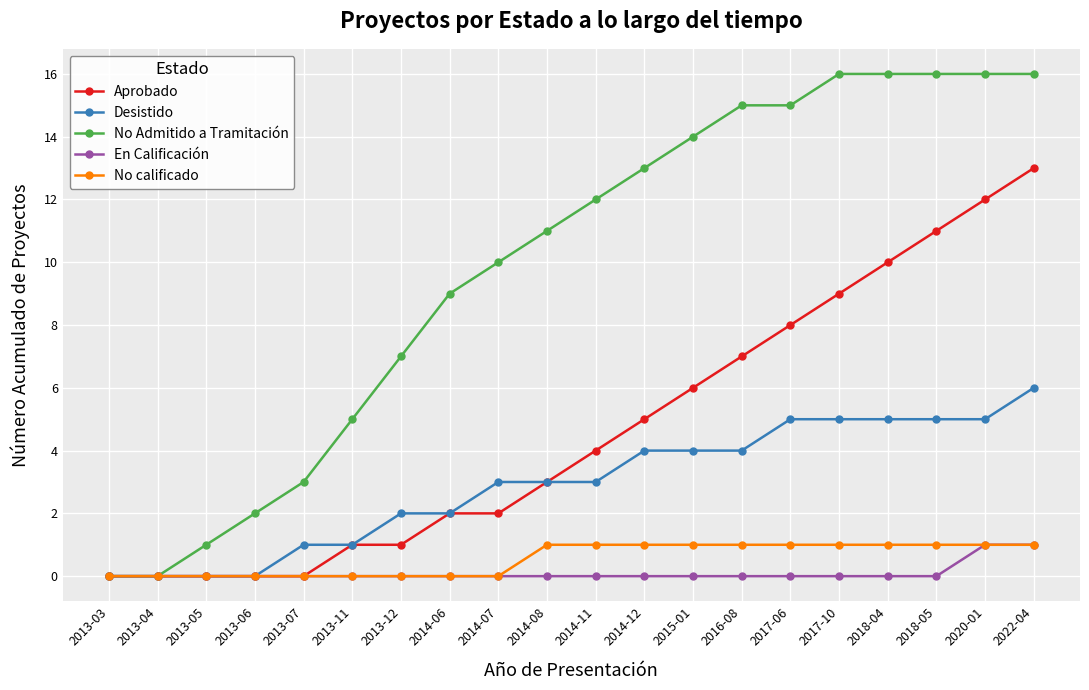

Is the value of Desistido at 2014-07 greater than the value of Aprobado at 2015-01?

No